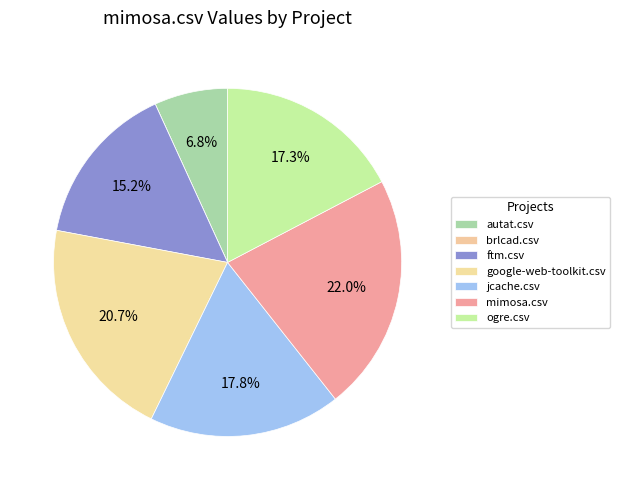

To the nearest percent, what percentage of the pie is ftm.csv?

15%